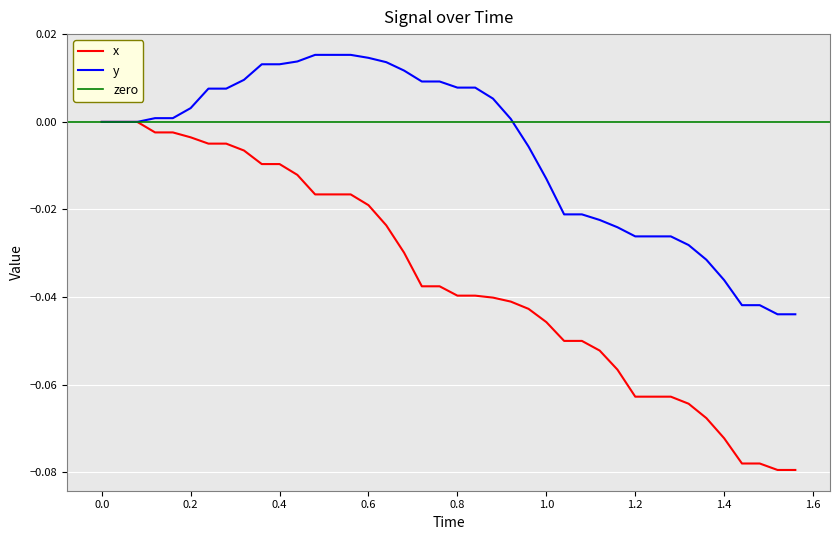

True or false: y and x cross at least once.

False